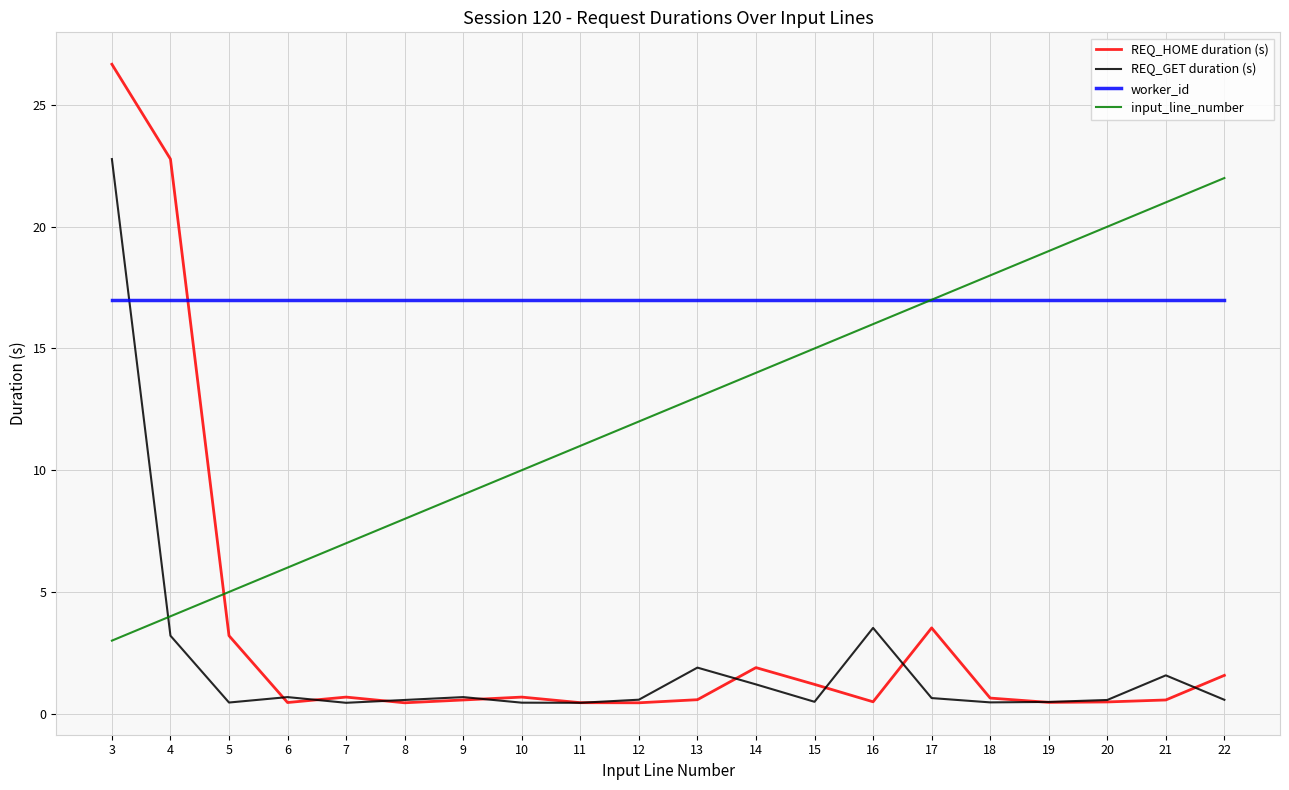

Which series has the widest spread of values?

REQ_HOME duration (s)